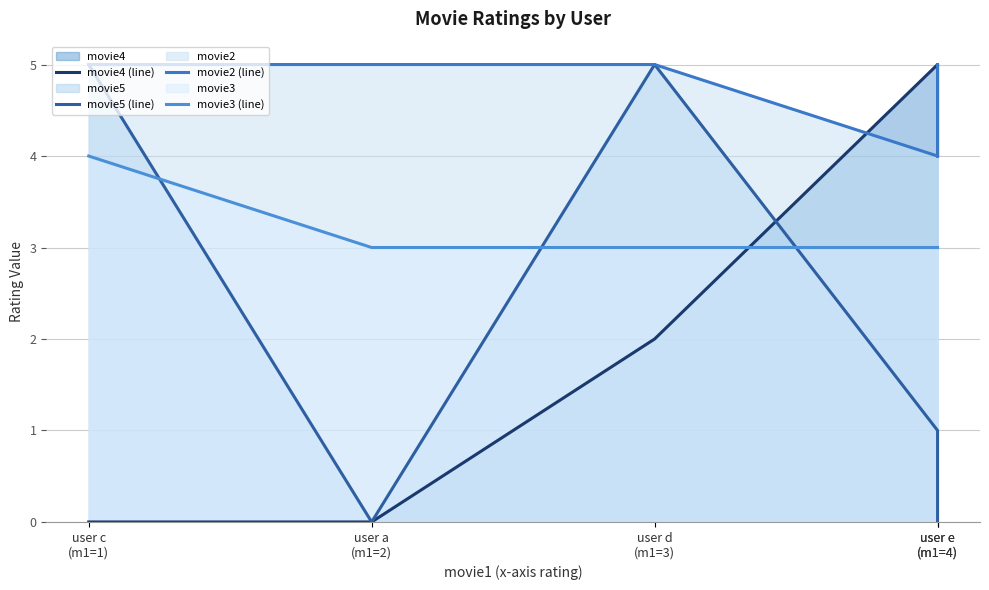

Reading left to right, list all the values displayed in this chart.

movie4 (line): user c
(m1=1)=0	user a
(m1=2)=0	user d
(m1=3)=2	user e
(m1=4)=5	user e
(m1=4)=4
movie5 (line): user c
(m1=1)=5	user a
(m1=2)=0	user d
(m1=3)=5	user e
(m1=4)=1	user e
(m1=4)=0
movie2 (line): user c
(m1=1)=5	user a
(m1=2)=5	user d
(m1=3)=5	user e
(m1=4)=4	user e
(m1=4)=5
movie3 (line): user c
(m1=1)=4	user a
(m1=2)=3	user d
(m1=3)=3	user e
(m1=4)=3	user e
(m1=4)=3